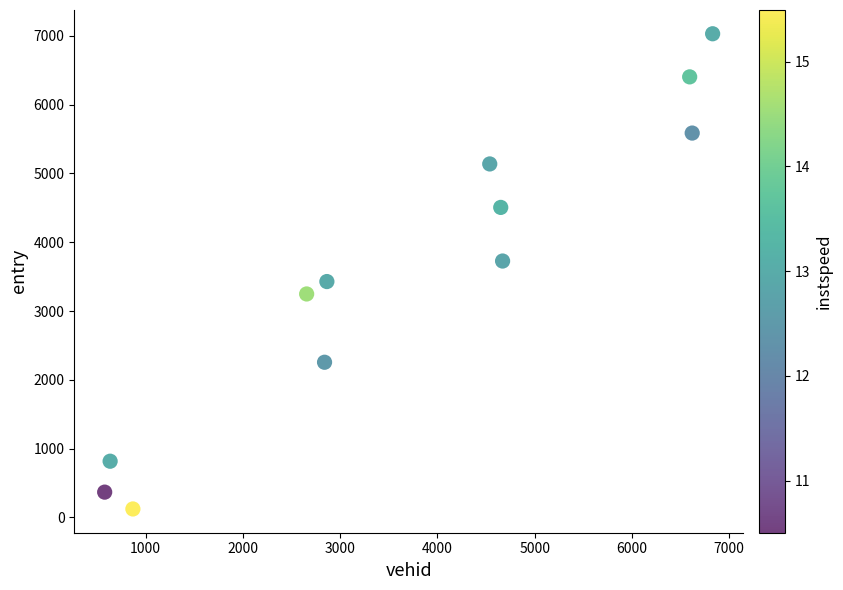

What is the range of Y values (max minus min)?

6906.0